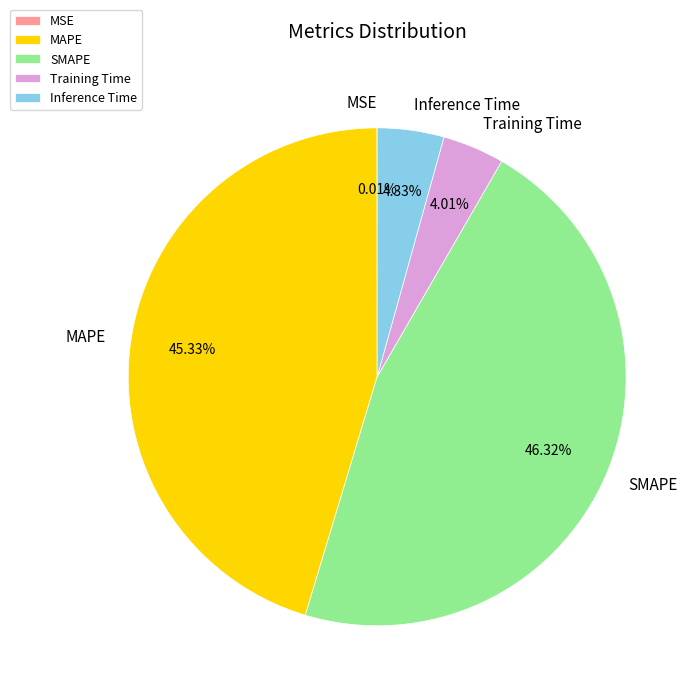

To the nearest percent, what is the difference between the SMAPE and Inference Time slice percentages?

42%